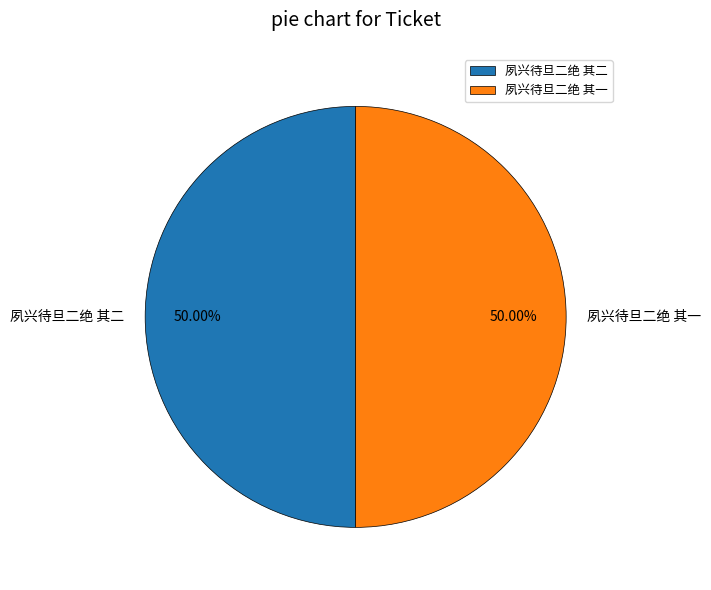

To the nearest percent, what is the combined percentage of 夙兴待旦二绝 其二 and 夙兴待旦二绝 其一?

100%